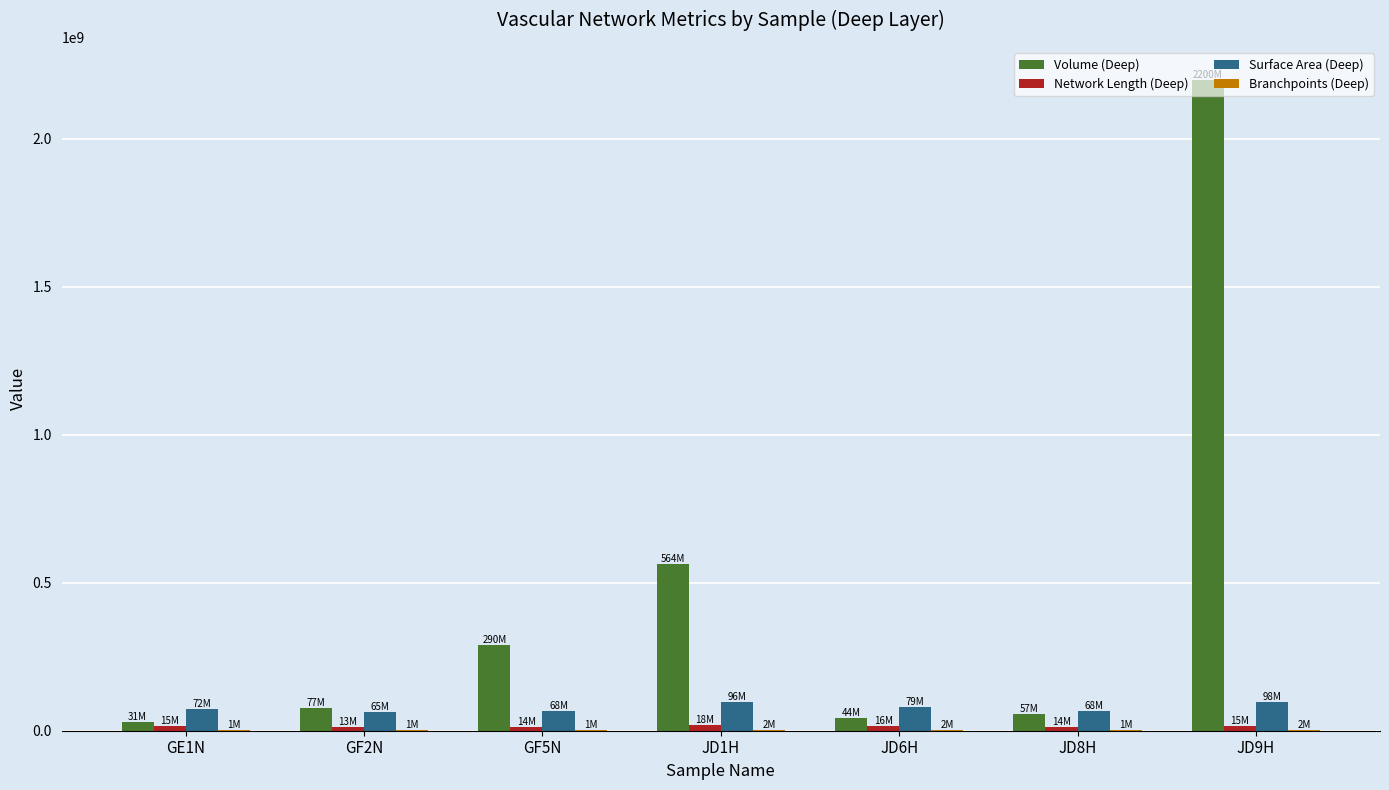

How many groups of bars are there?

7